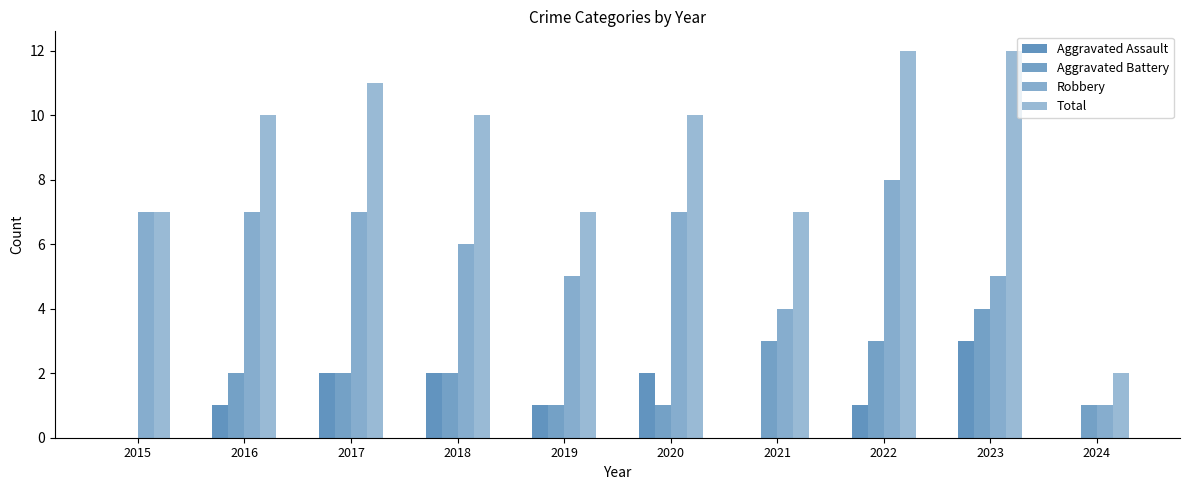

What is the spread (max minus min) of values at 2020?

9